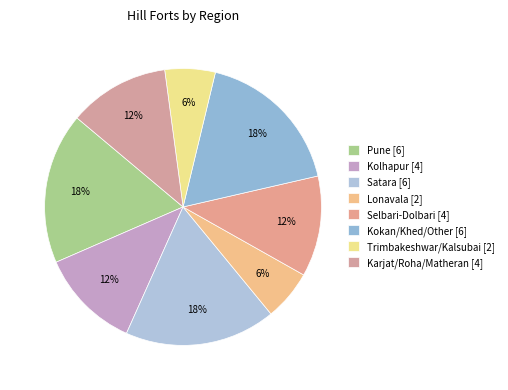

True or false: Kolhapur accounts for 12% of the total.

True